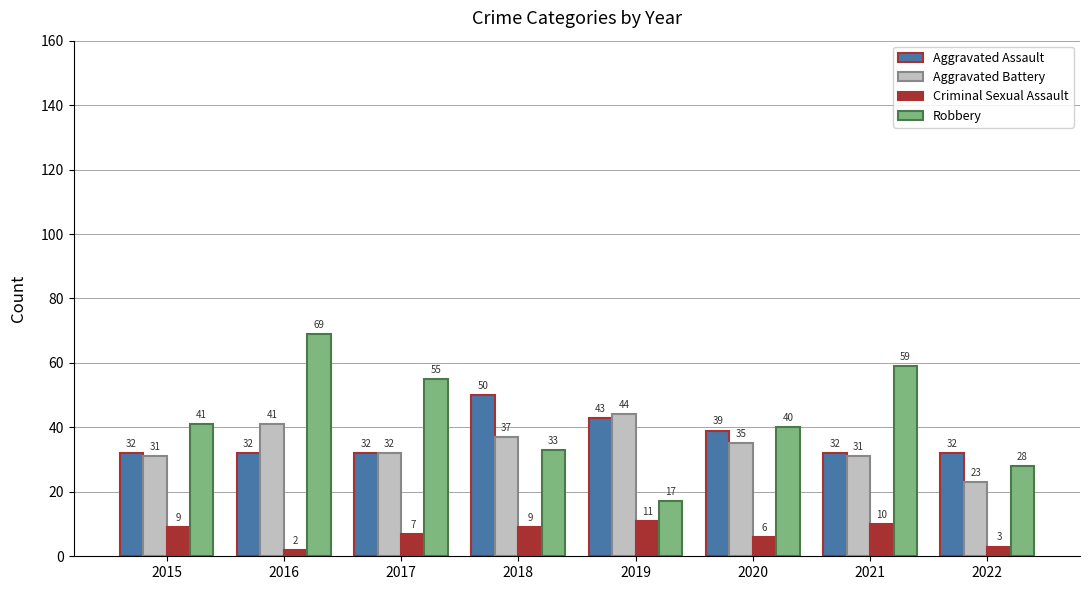

What is the smallest value displayed?

2